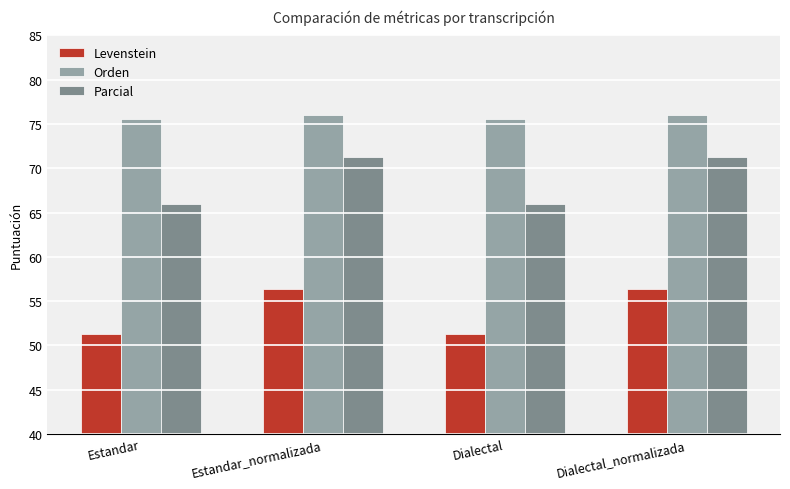

Are the bars grouped side by side (vs. stacked)?

Yes